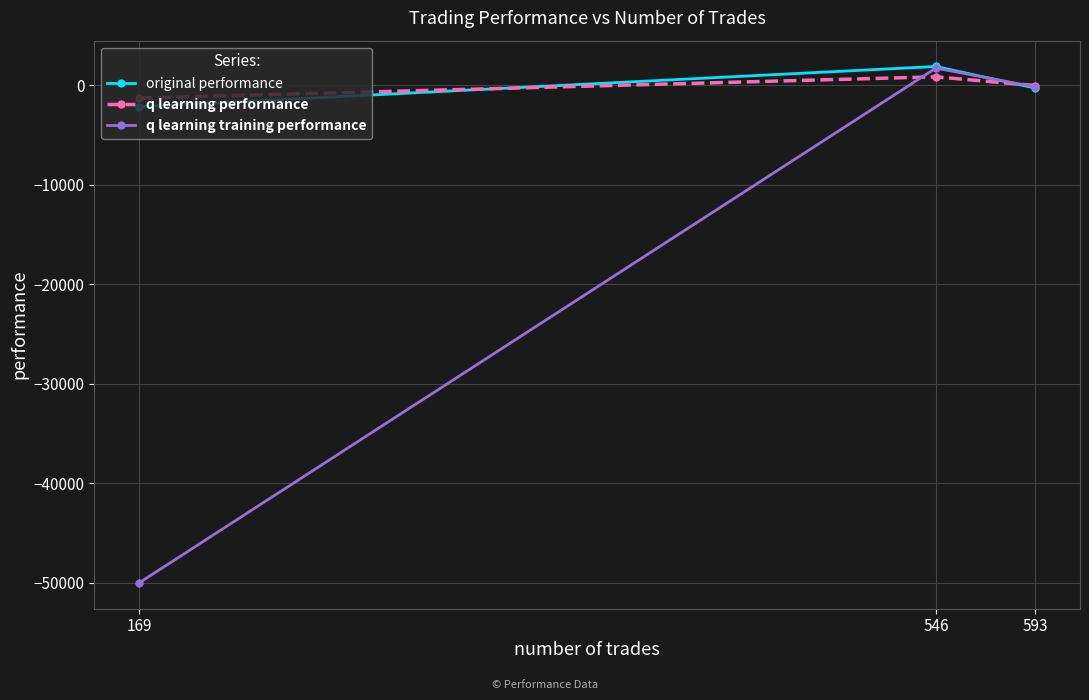

What is the total value across all series at 169?

-53403.6